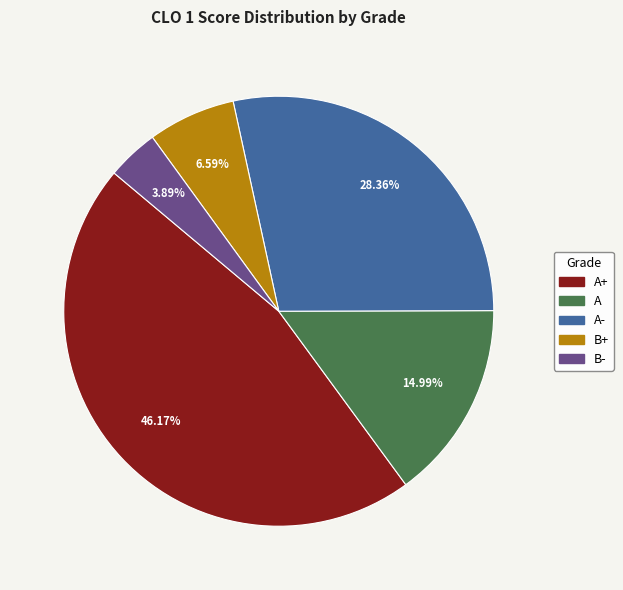

Is there a majority slice in this chart?

No